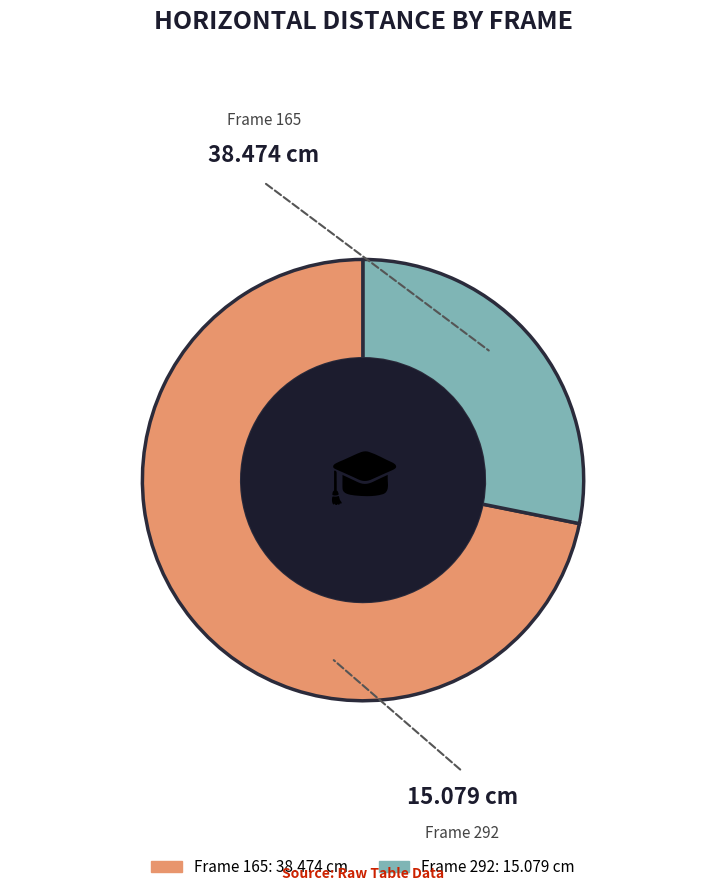

Does any single category account for the majority?

Yes